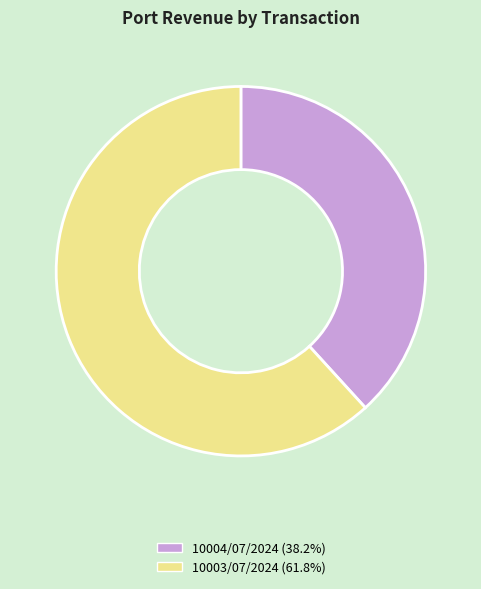

What is the ratio of the value at 10004/07/2024 to the value at 10003/07/2024?

0.6